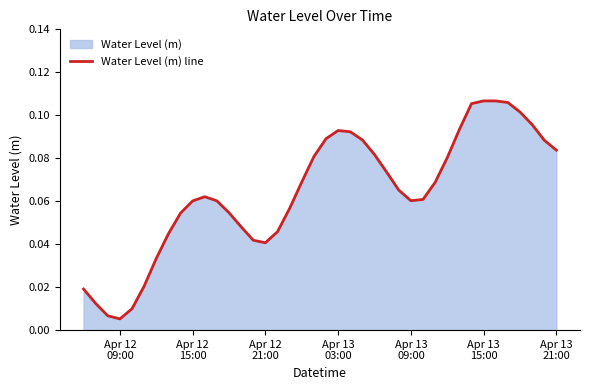

Does the chart display data point markers on the line(s)?

No